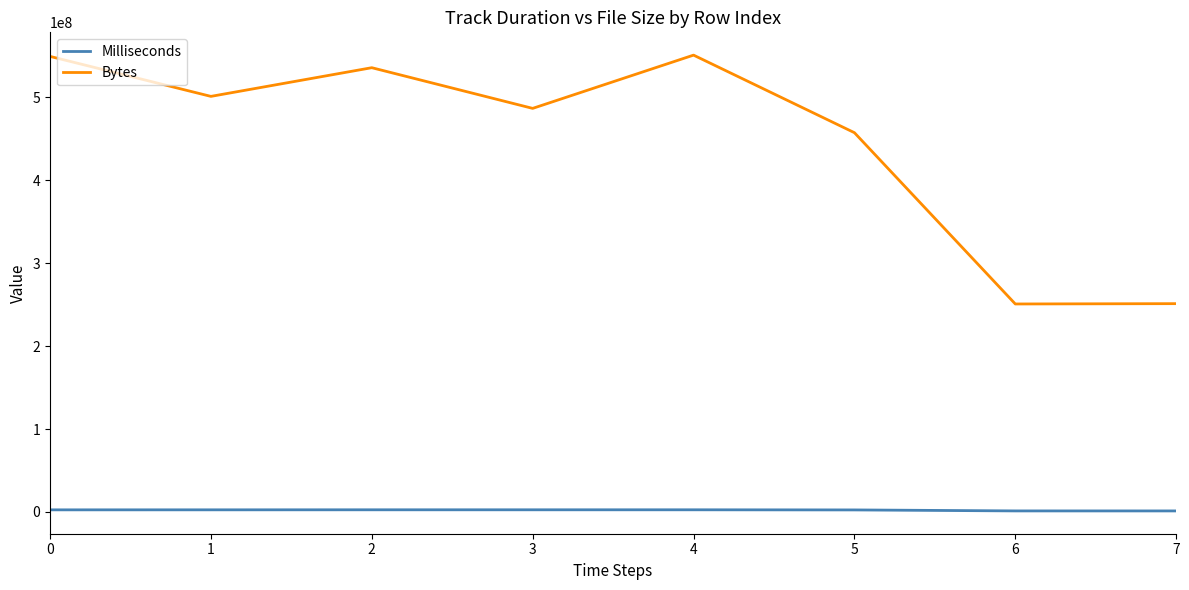

True or false: Bytes has a value of 316370040 at 2.

False